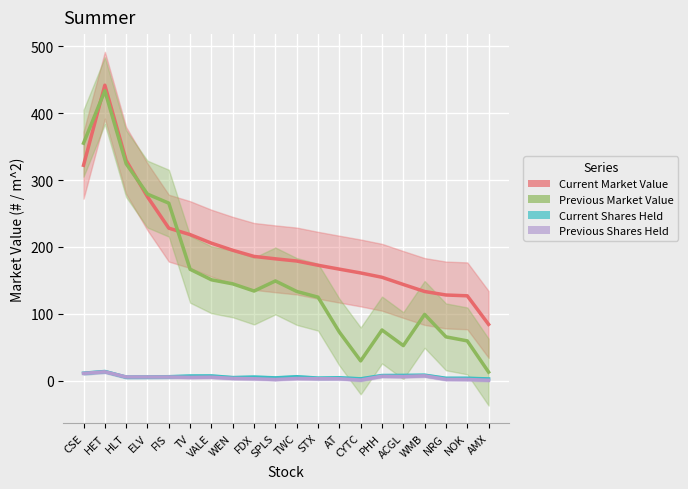

What are all the series names shown in the legend?

Current Market Value, Previous Market Value, Current Shares Held, Previous Shares Held